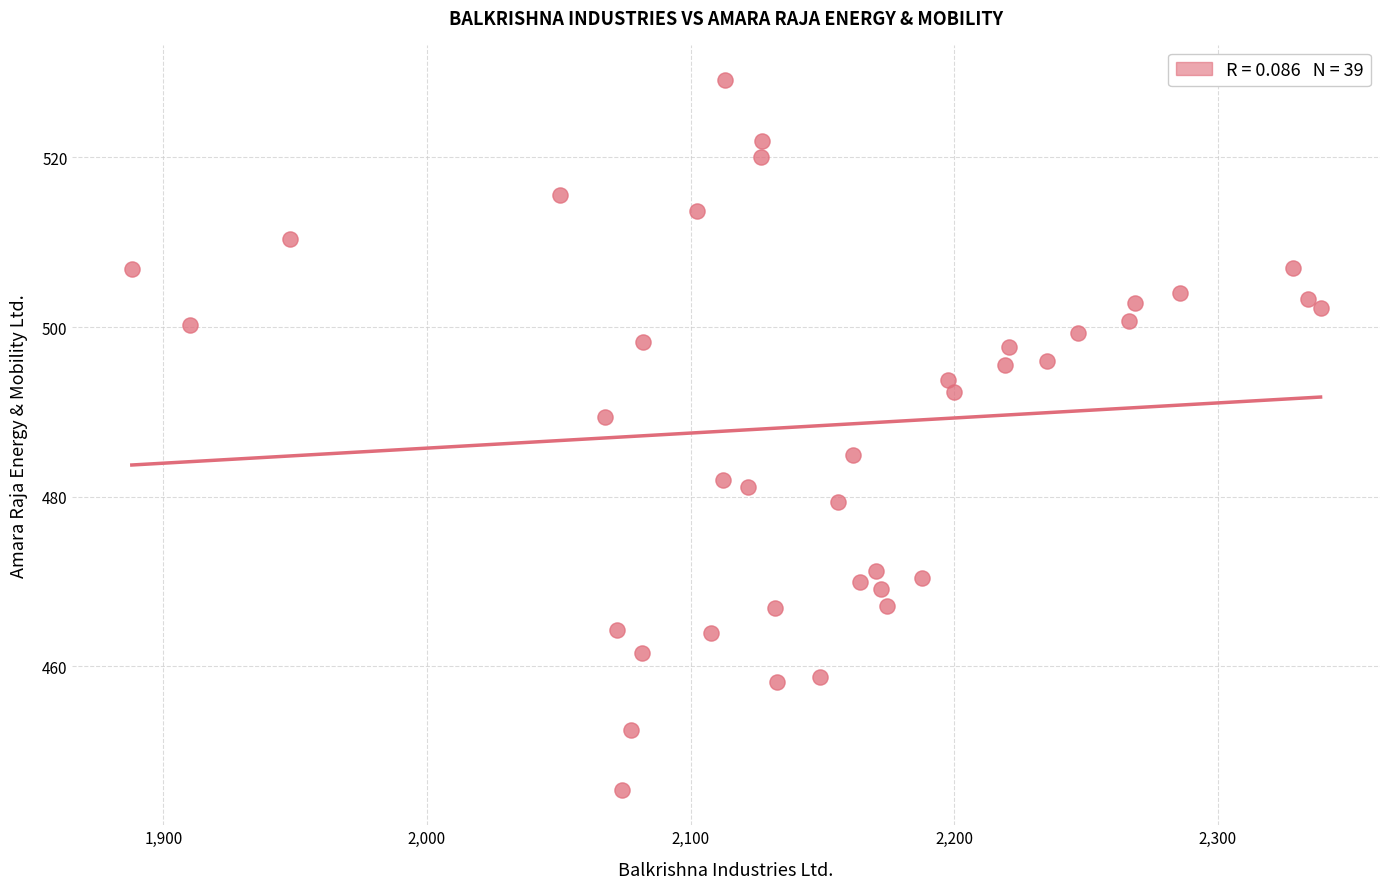

What is the range of Y values (max minus min)?

83.6